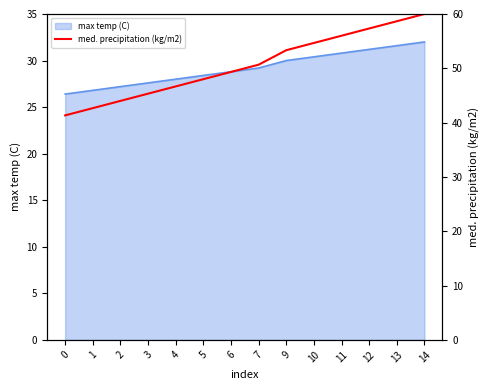

What is the maximum value for max temp (C)?

32.0